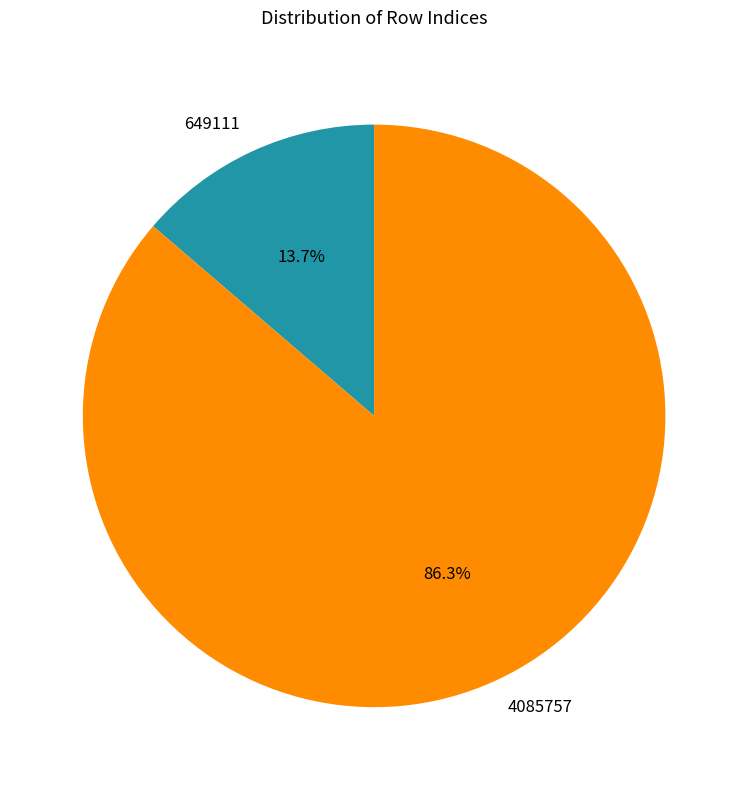

To the nearest percent, what is the combined percentage of 4085757 and 649111?

100%